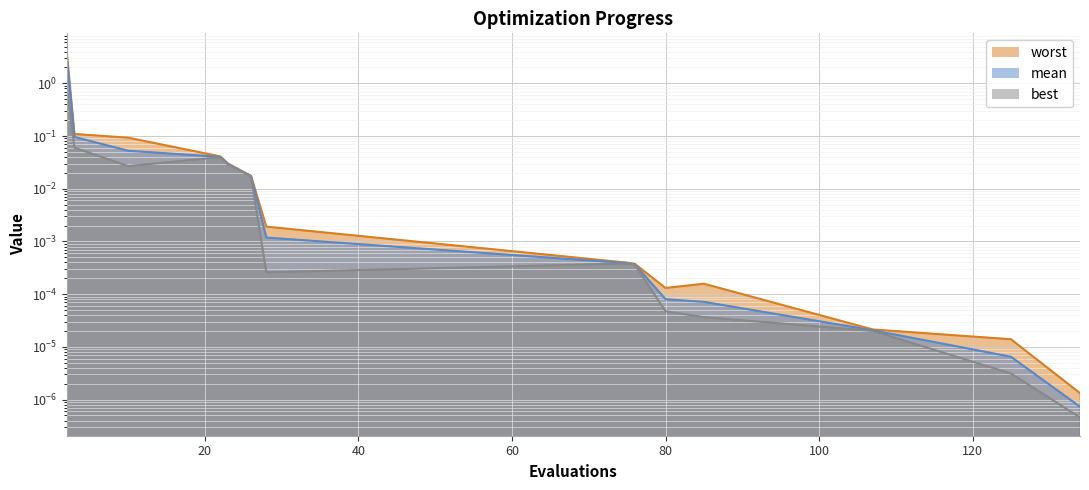

True or false: worst has more than 0 points higher than both neighbors.

True